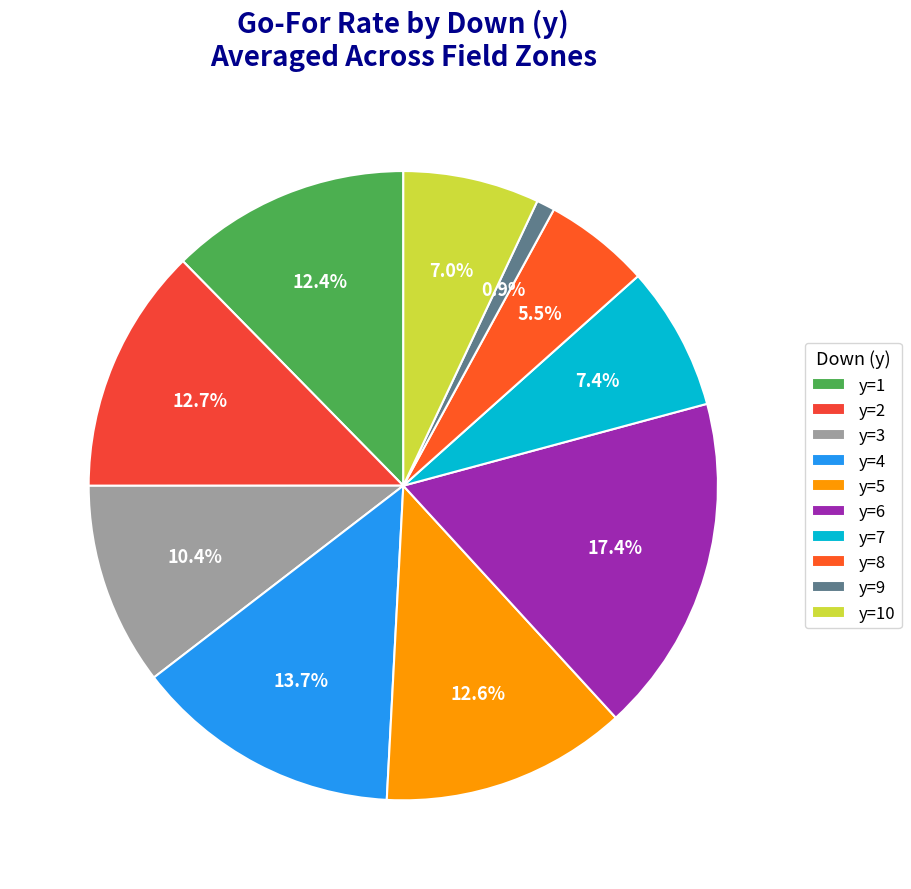

To the nearest percent, what is the average slice percentage?

10%